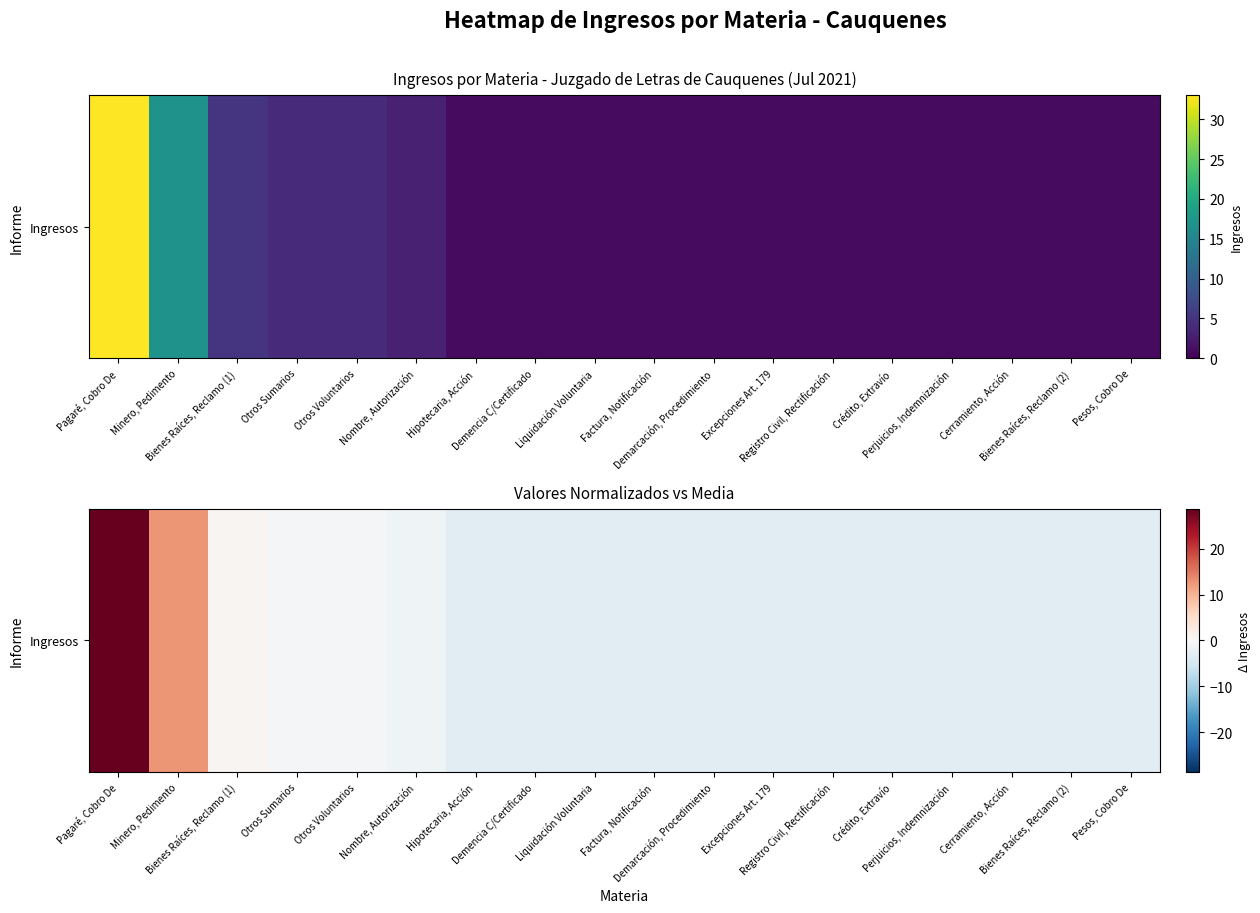

Between Liquidación Voluntaria and Hipotecaria, Acción, which is larger?

Liquidación Voluntaria